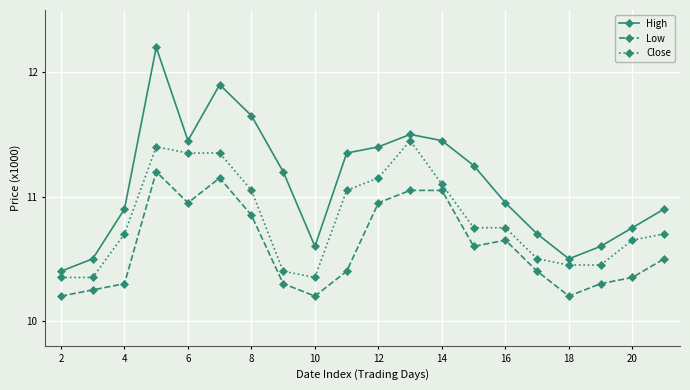

Which series has the widest spread of values?

High